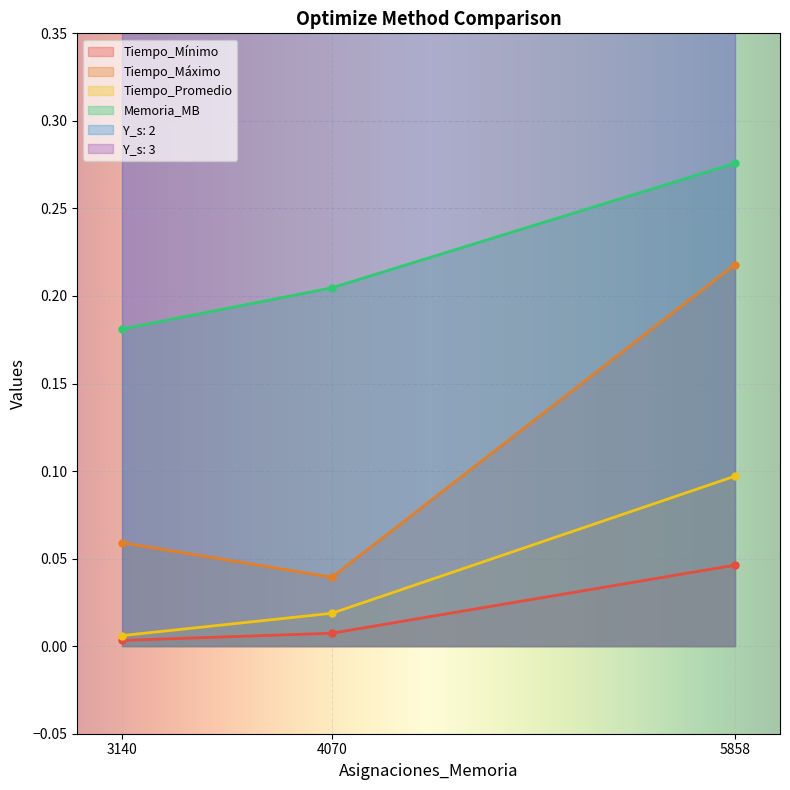

Reading right to left, extract all data points from this chart.

Tiempo_Mínimo: 0.0	0.0	0.0
Tiempo_Máximo: 0.2	0.0	0.1
Tiempo_Promedio: 0.1	0.0	0.0
Memoria_MB: 0.3	0.2	0.2